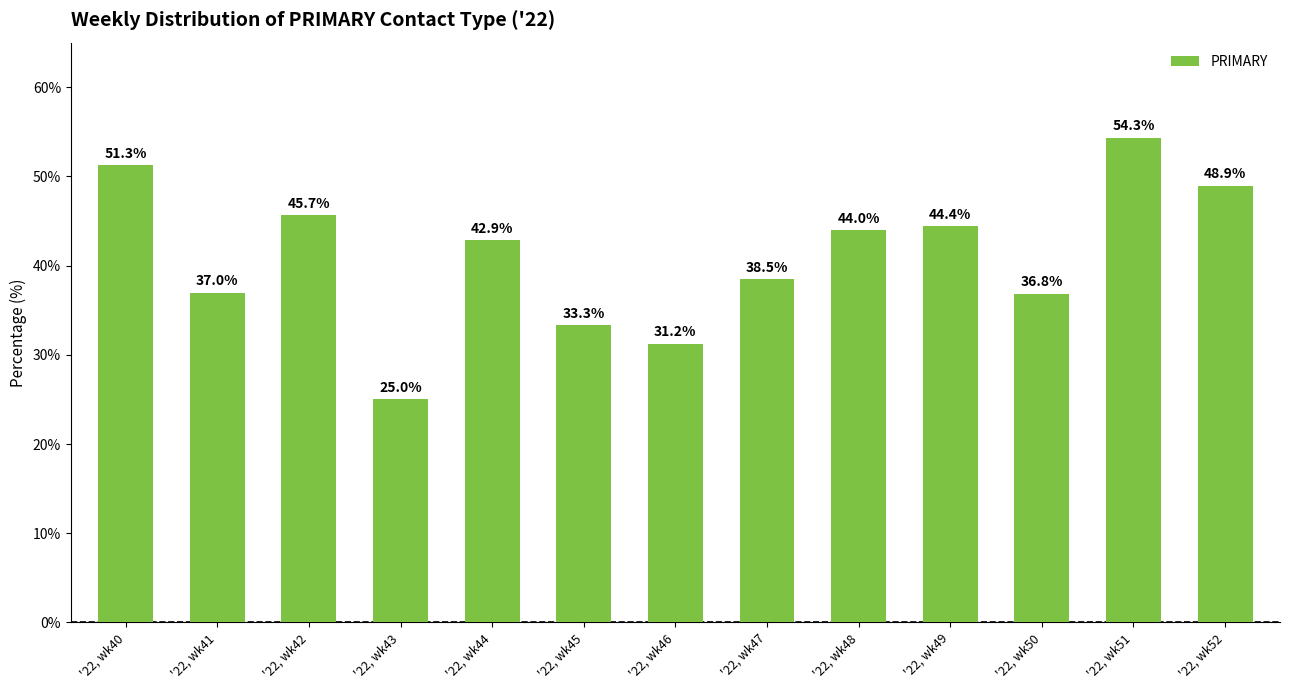

What value does the data have at '22, wk45?

33.3